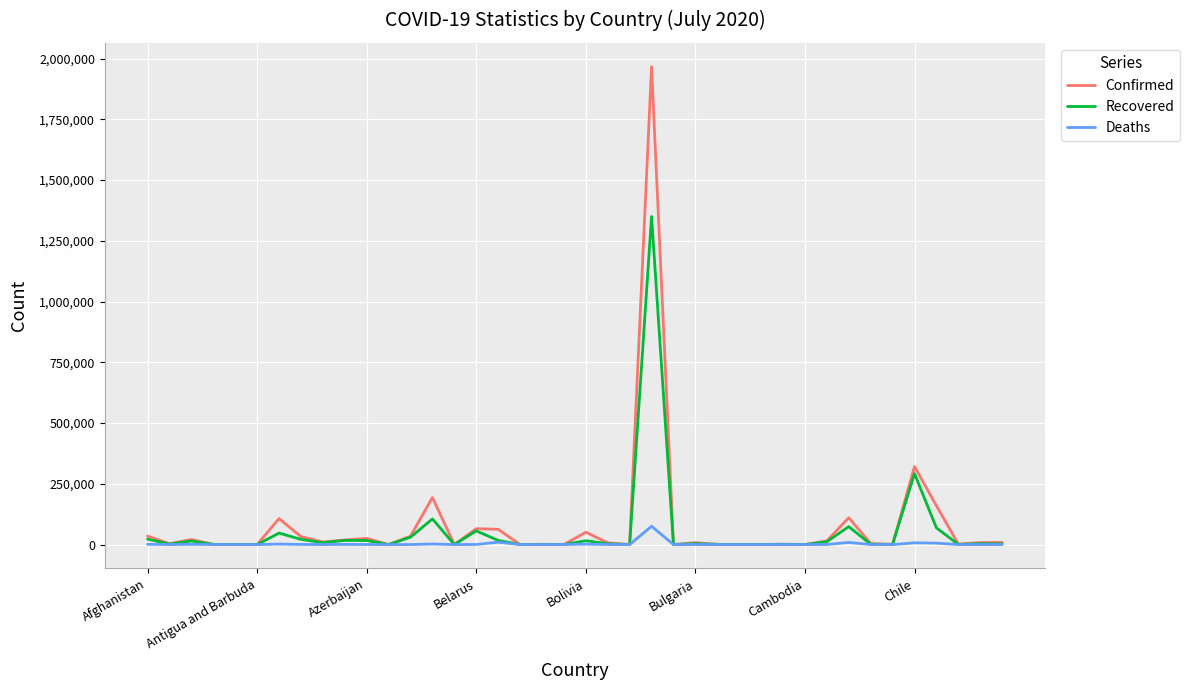

Which series has the largest range (max minus min)?

Confirmed